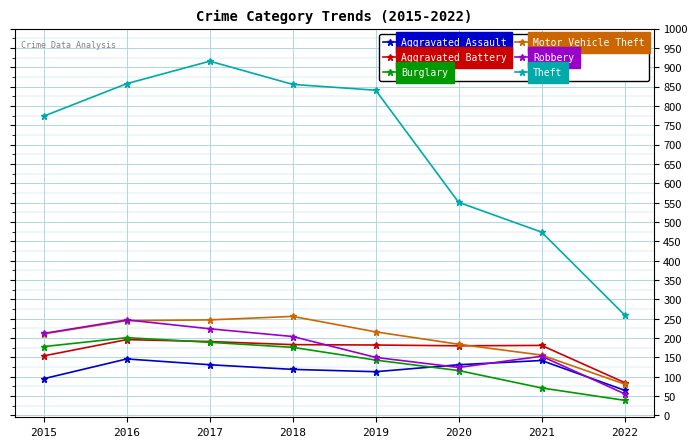

True or false: Aggravated Assault and Motor Vehicle Theft intersect in this chart.

False